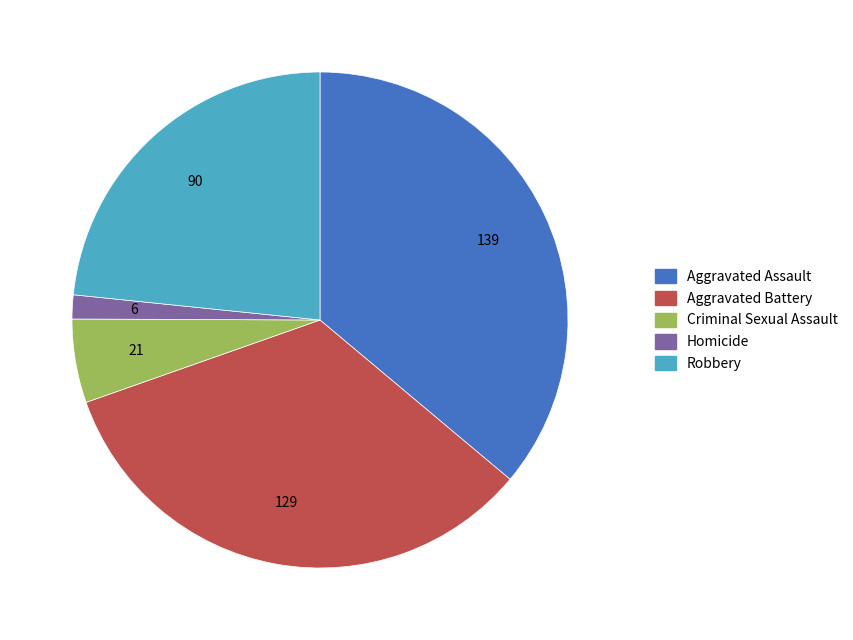

Is it true that Criminal Sexual Assault is 1% of the pie?

False